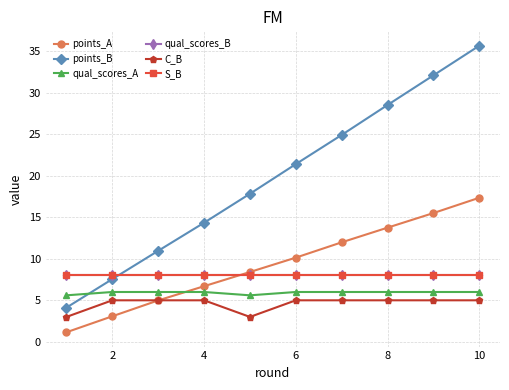

What is the average value of the S_B series?

8.0